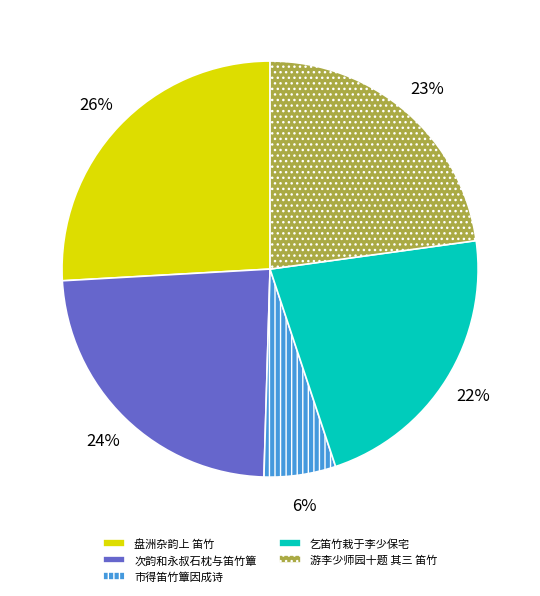

Count the number of slices in the pie.

5